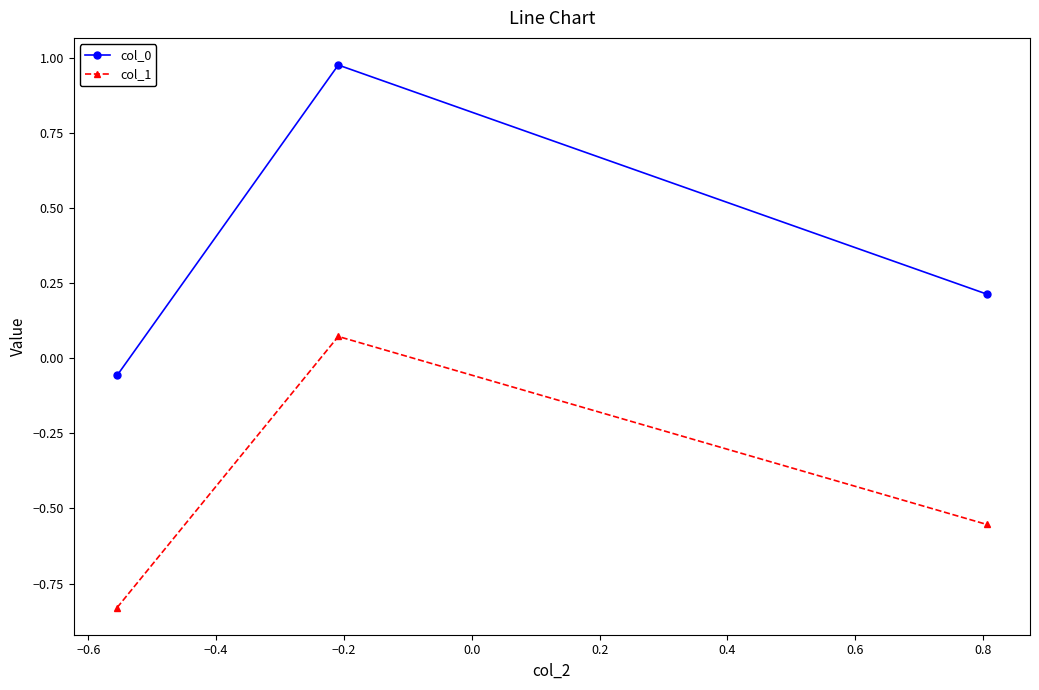

Which series has the widest spread of values?

col_0